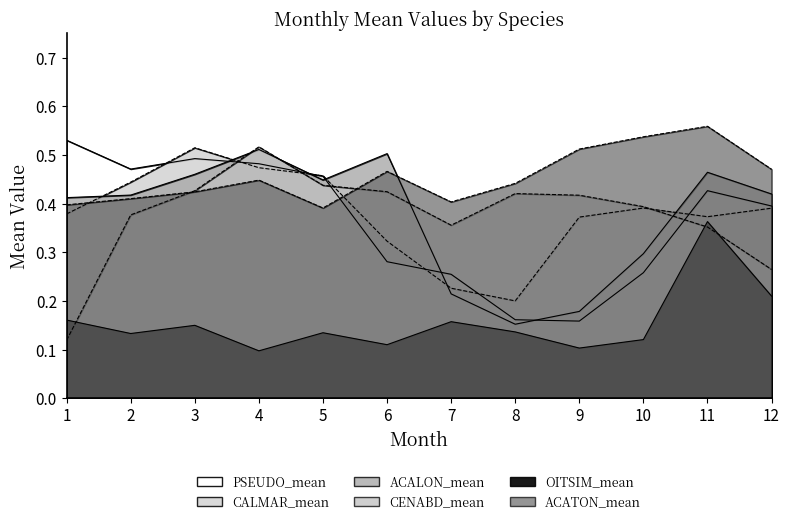

At which category does CENABD_mean reach its first local peak?

4